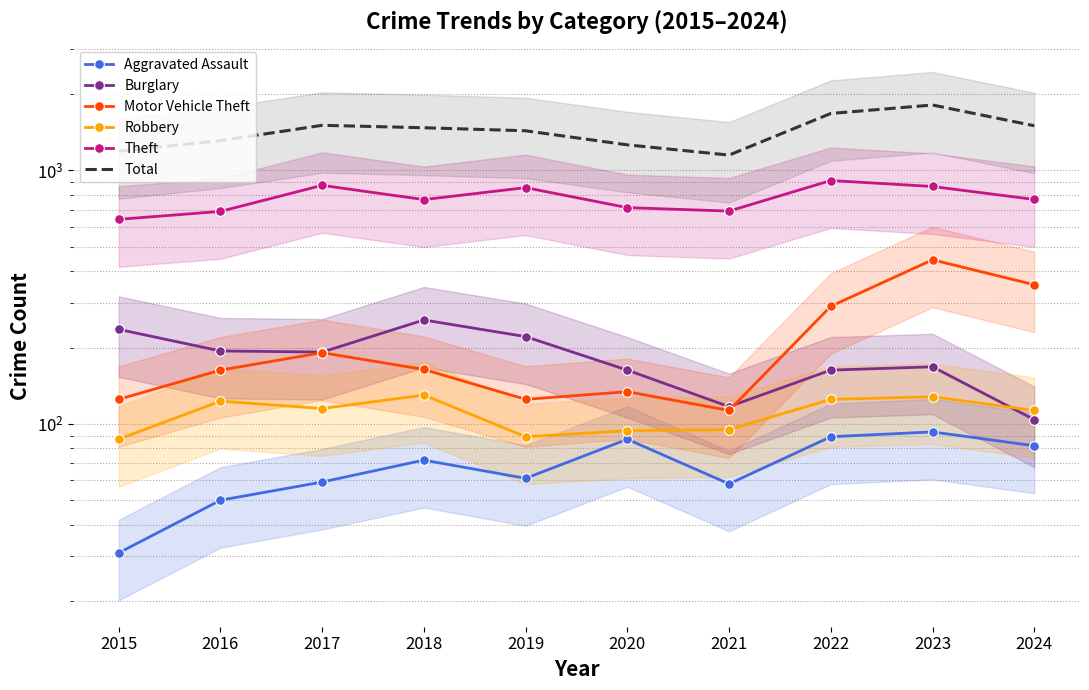

In Aggravated Assault, how many points are lower than both neighbors (excluding endpoints)?

2